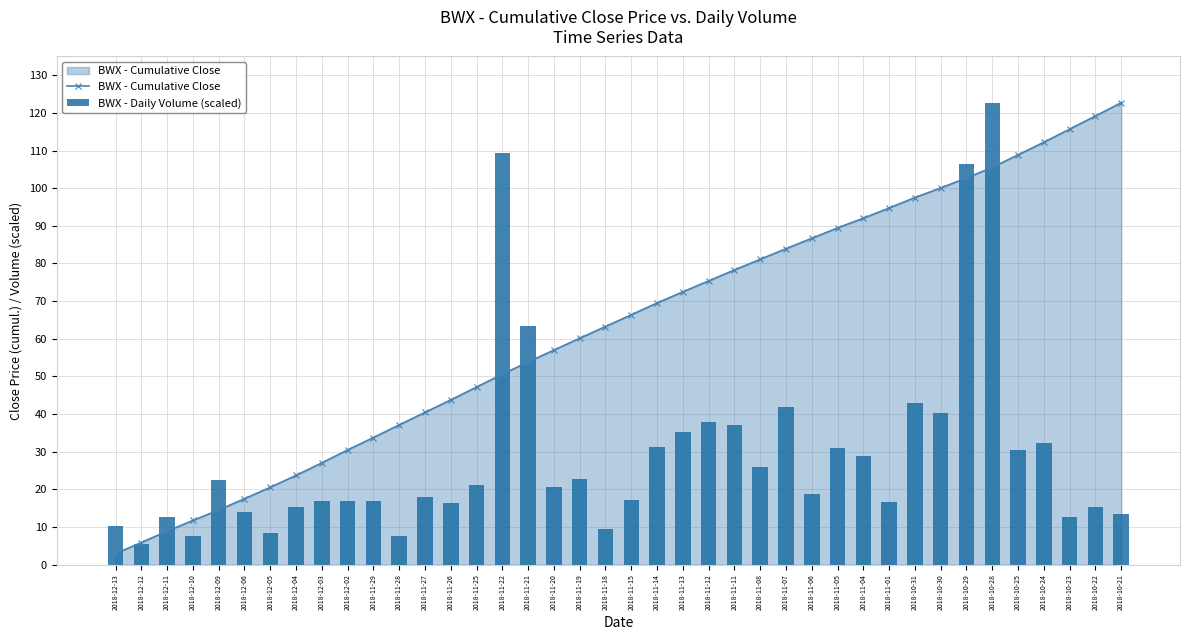

Rank the categories by BWX - Daily Volume (scaled) value from lowest to highest.

2018-12-12, 2018-11-28, 2018-12-10, 2018-12-05, 2018-11-18, 2018-12-13, 2018-10-23, 2018-12-11, 2018-10-21, 2018-12-06, 2018-12-04, 2018-10-22, 2018-11-26, 2018-11-01, 2018-12-03, 2018-11-29, 2018-12-02, 2018-11-15, 2018-11-27, 2018-11-06, 2018-11-20, 2018-11-25, 2018-12-09, 2018-11-19, 2018-11-08, 2018-11-04, 2018-10-25, 2018-11-05, 2018-11-14, 2018-10-24, 2018-11-13, 2018-11-11, 2018-11-12, 2018-10-30, 2018-11-07, 2018-10-31, 2018-11-21, 2018-10-29, 2018-11-22, 2018-10-28